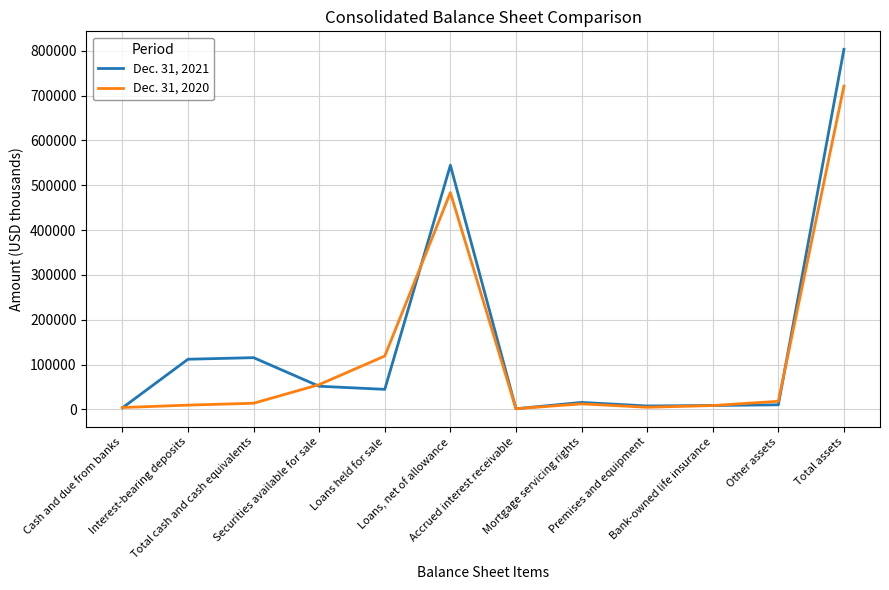

What is the difference between the maximum and minimum values in the Dec. 31, 2021 series?

801778